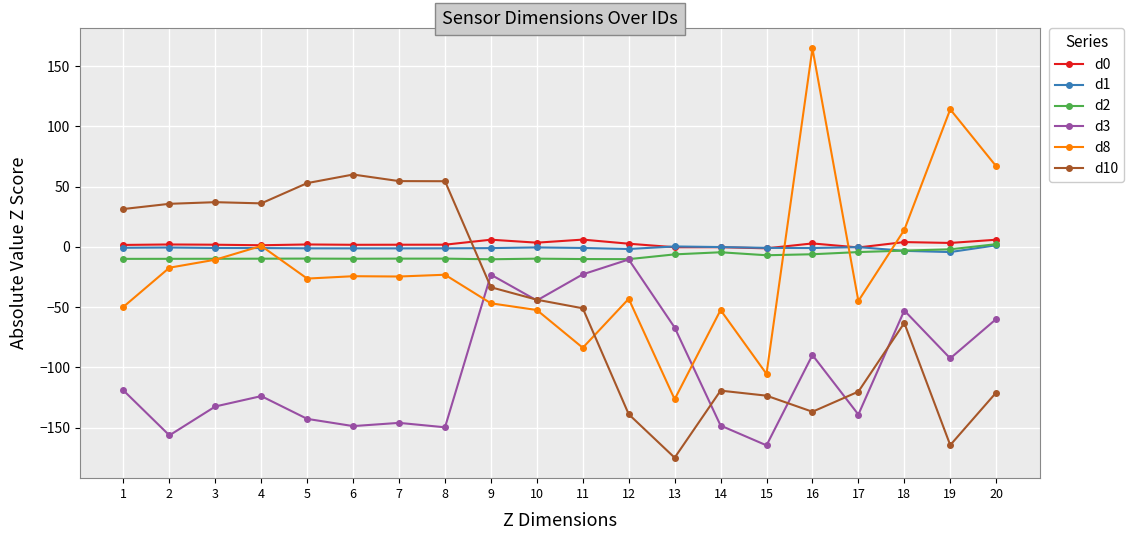

True or false: d1 has more than 0 interior local peaks.

True